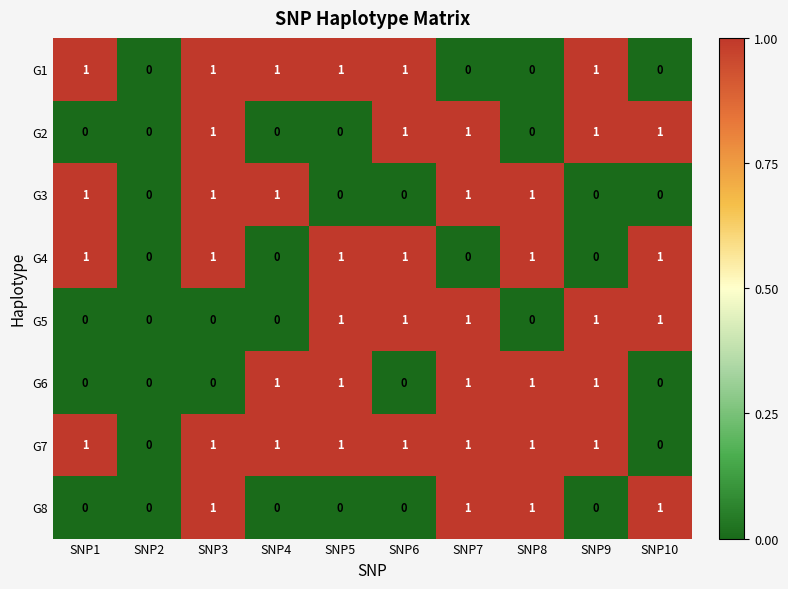

True or false: G2 has a value of 1 at SNP7.

True